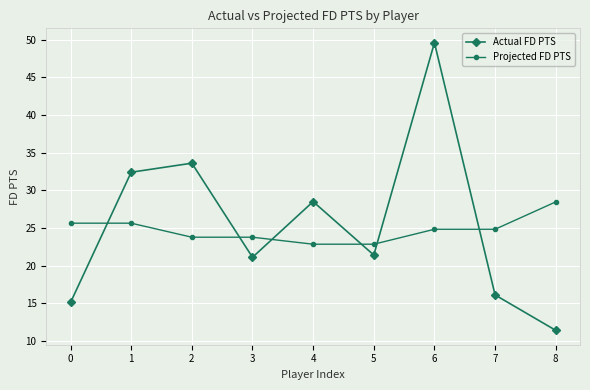

Between which two adjacent categories do Actual FD PTS and Projected FD PTS first intersect?

0 and 1